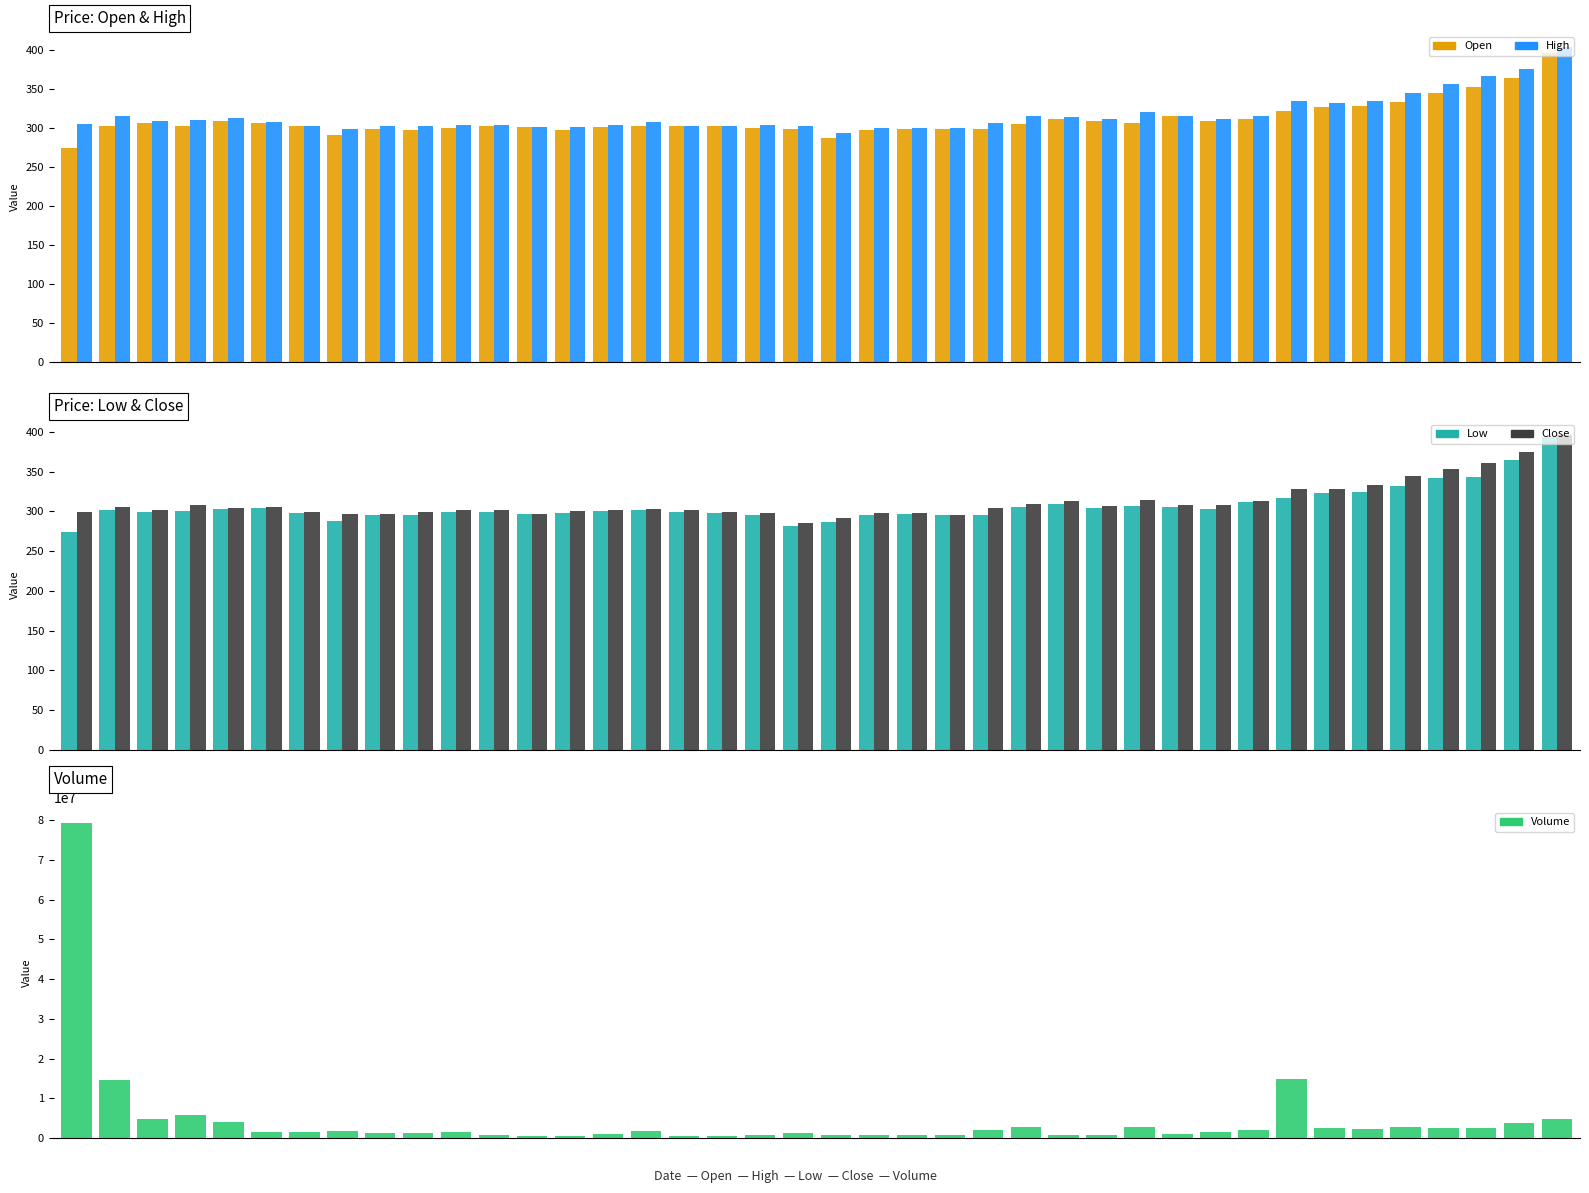

How many values in the High series exceed 308?

19